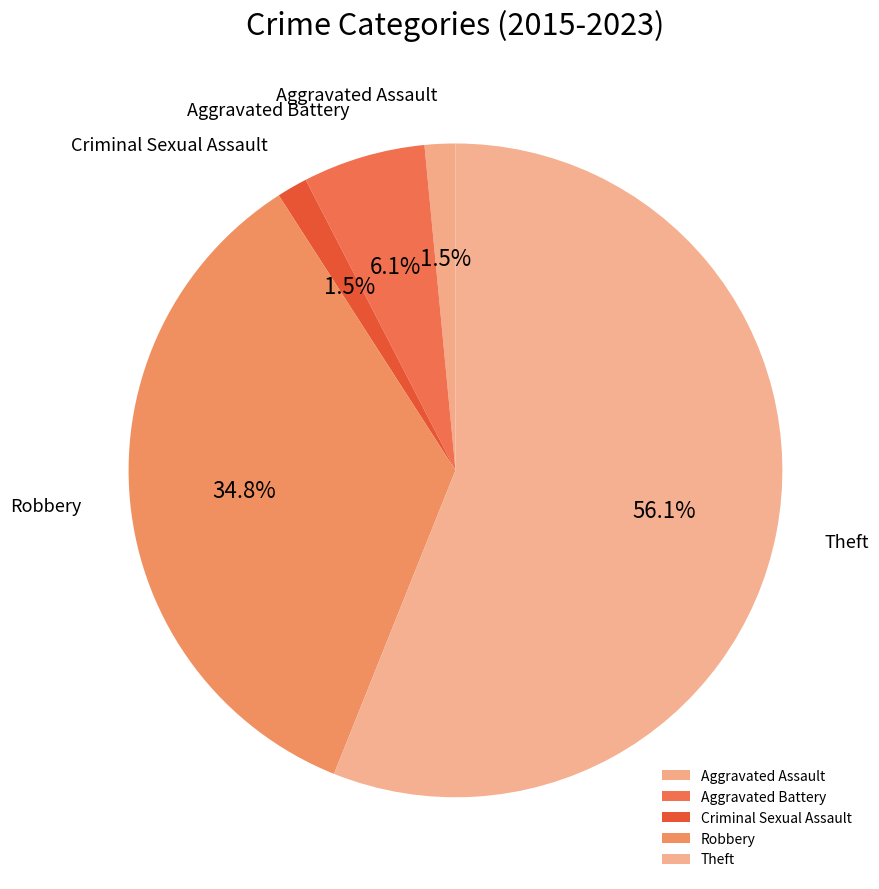

Which slice is the largest?

Theft